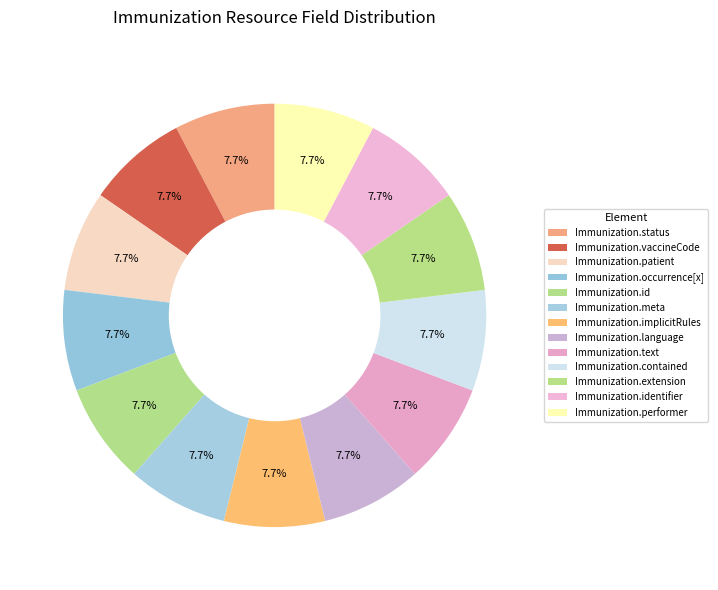

How many segments does this pie chart have?

13